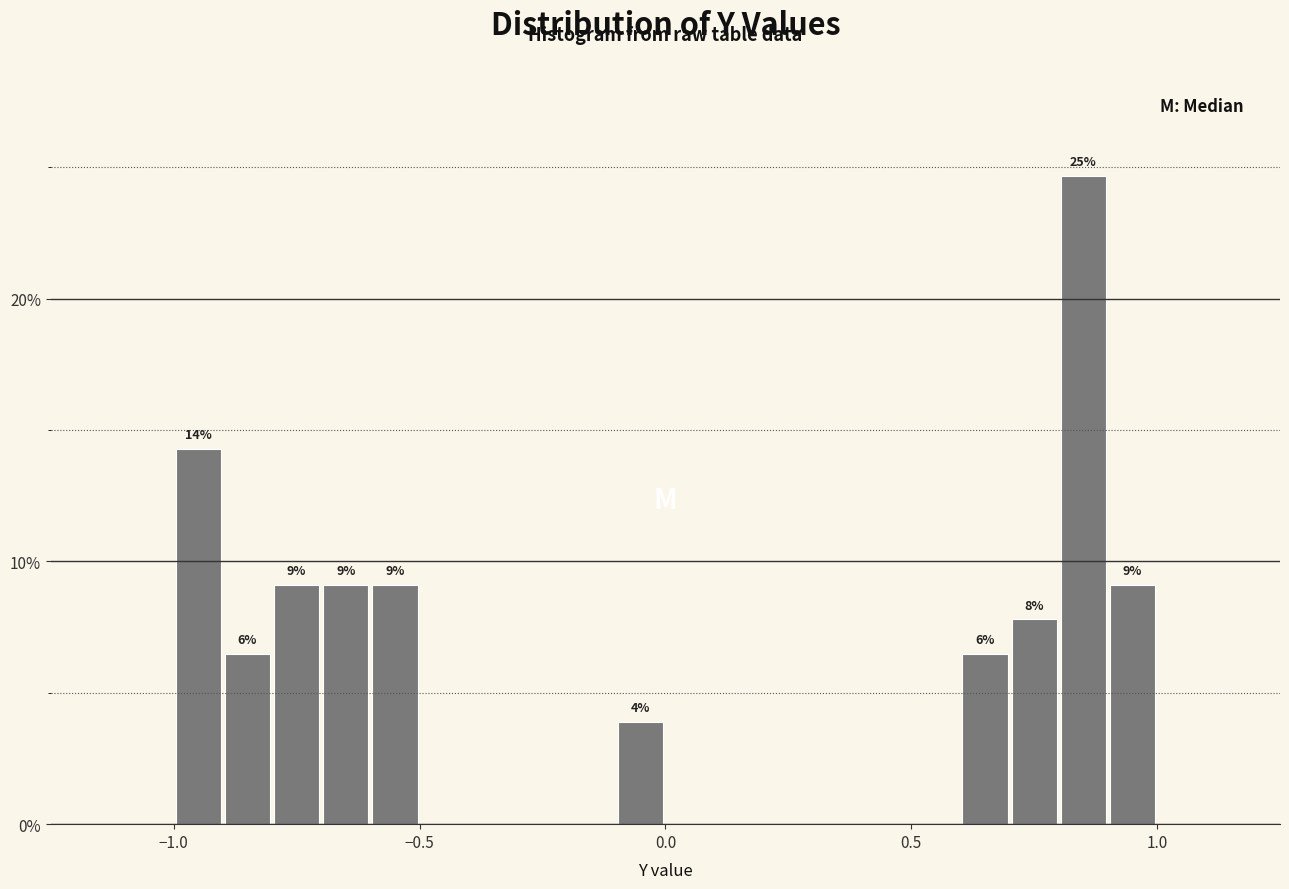

Read against the x-axis, roughly where is the centre of the tallest bar?

0.85